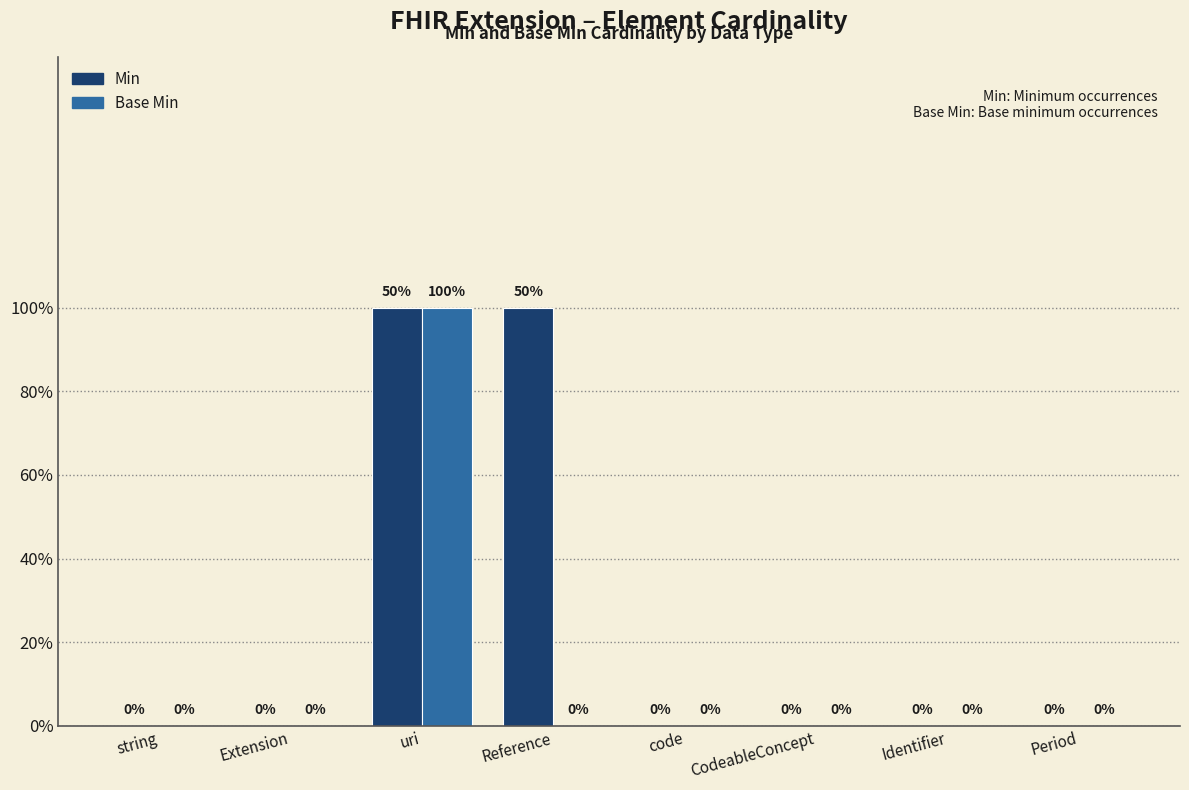

Is it true that Min equals -1 at Period?

False